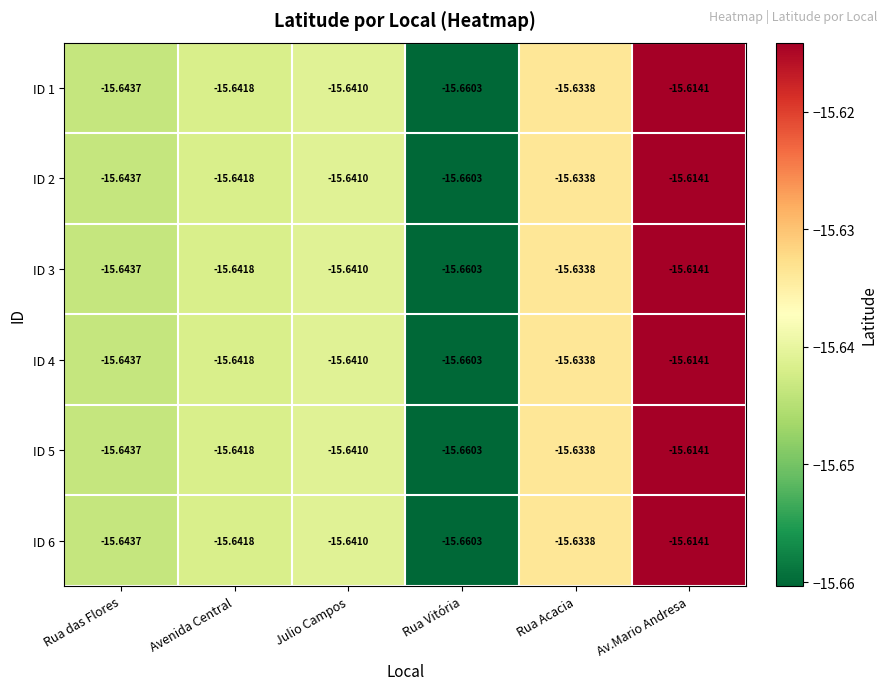

List the labels in order of ID 1 value, smallest first.

Rua Vitória, Rua das Flores, Avenida Central, Julio Campos, Rua Acacia, Av.Mario Andresa